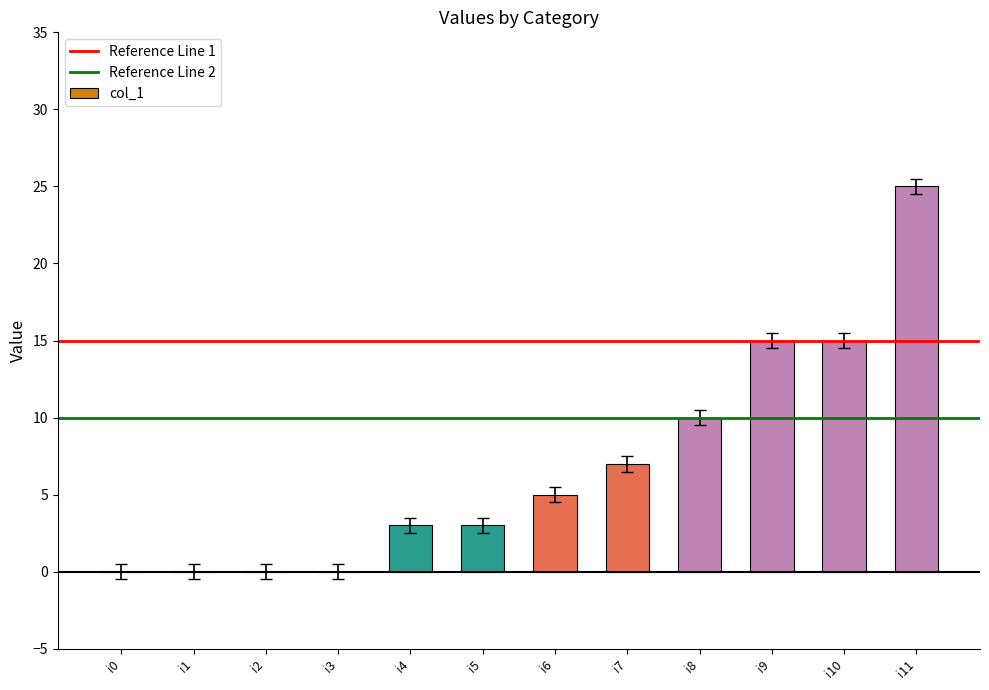

Reading left to right, what are all the values shown in this chart?

i0=0	i1=0	i2=0	i3=0	i4=3	i5=3	i6=5	i7=7	i8=10	i9=15	i10=15	i11=25